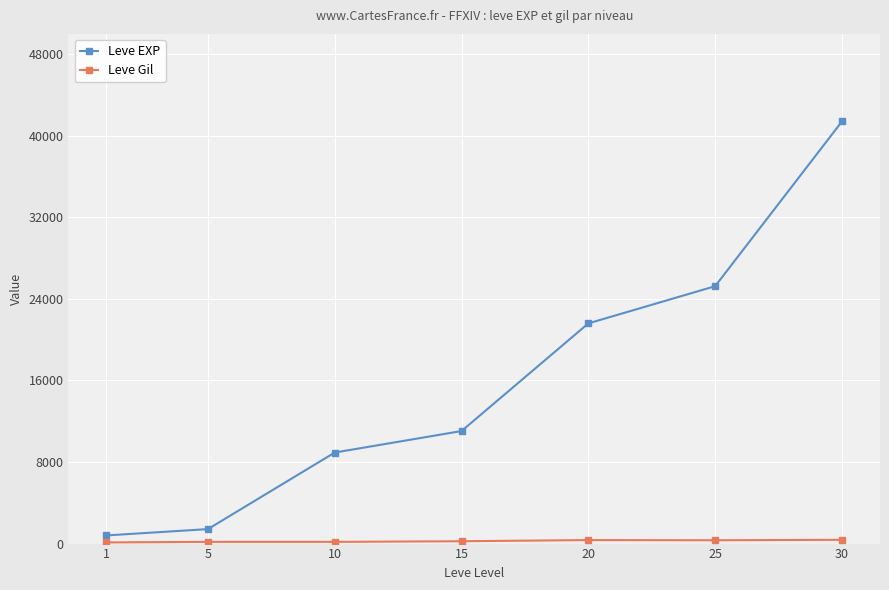

At which category is the sum across all series the highest?

30